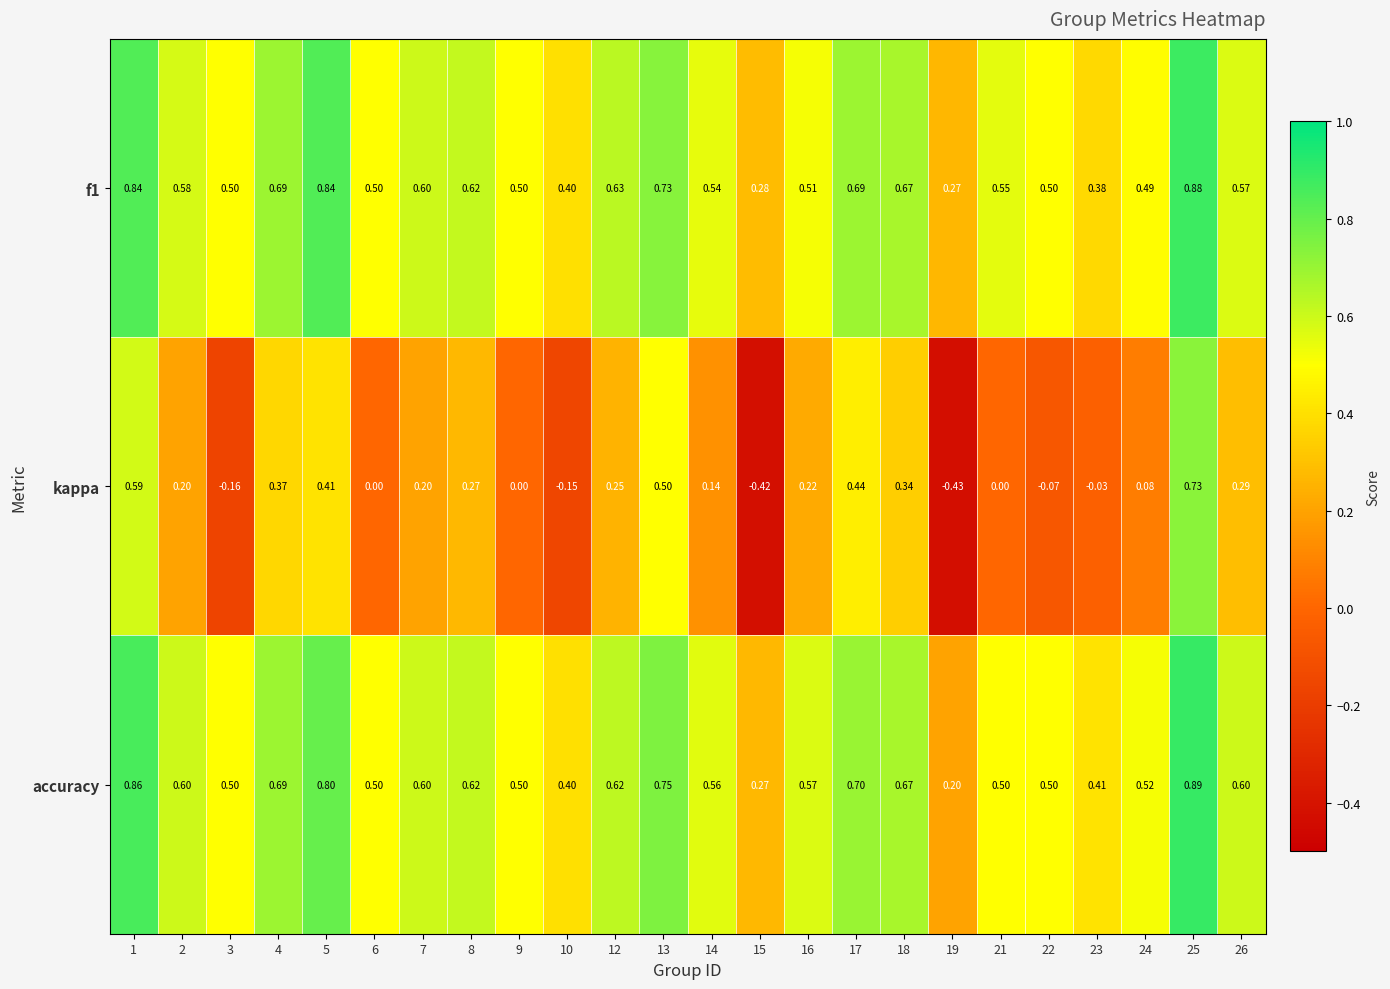

How many data points does each series have?

24